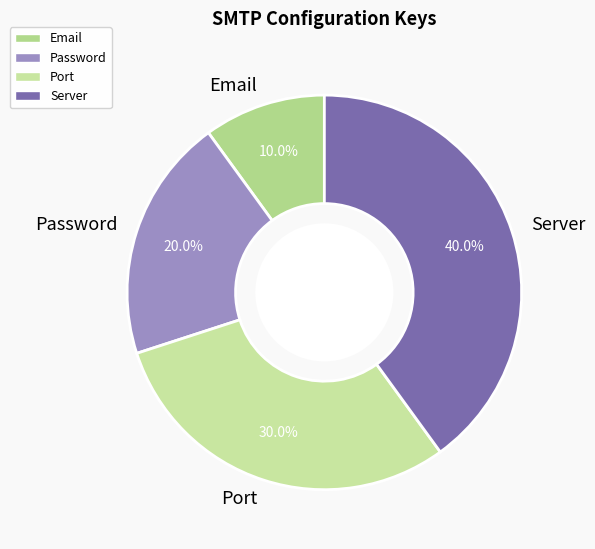

Which slice is the smallest?

Email